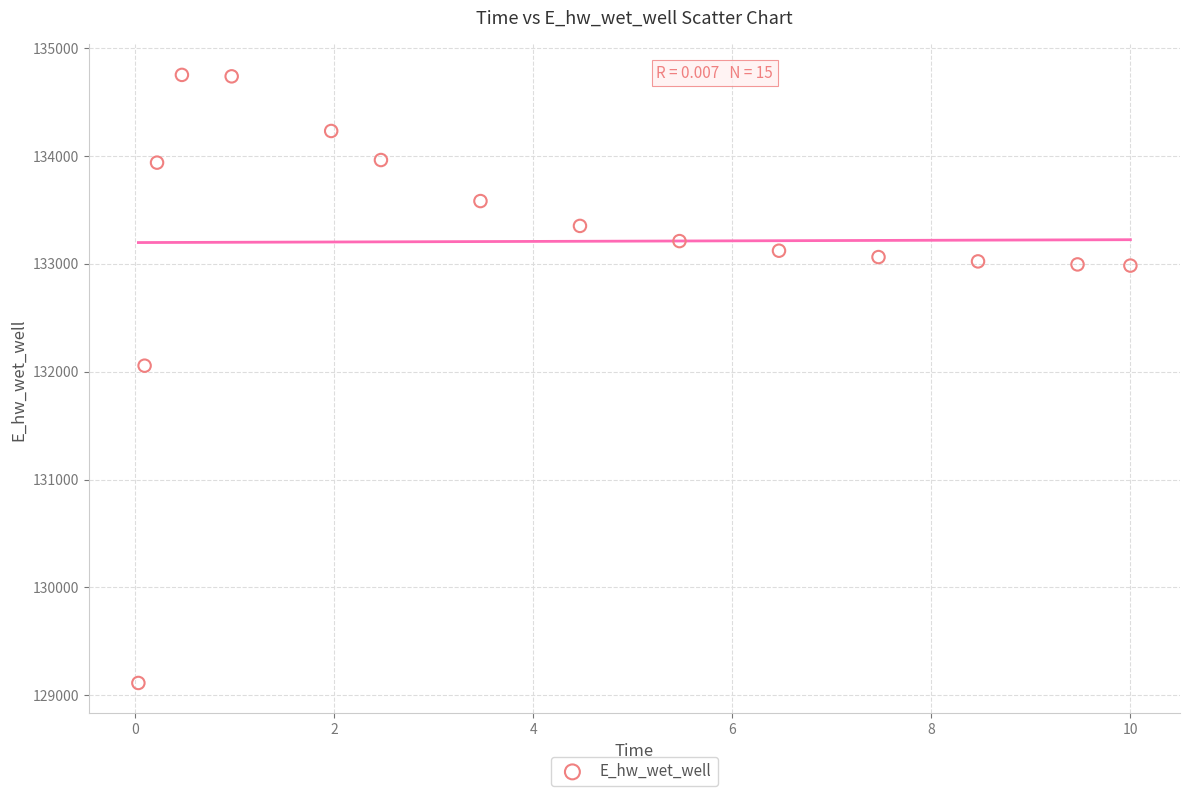

What is the range of Y values (max minus min)?

5633.6